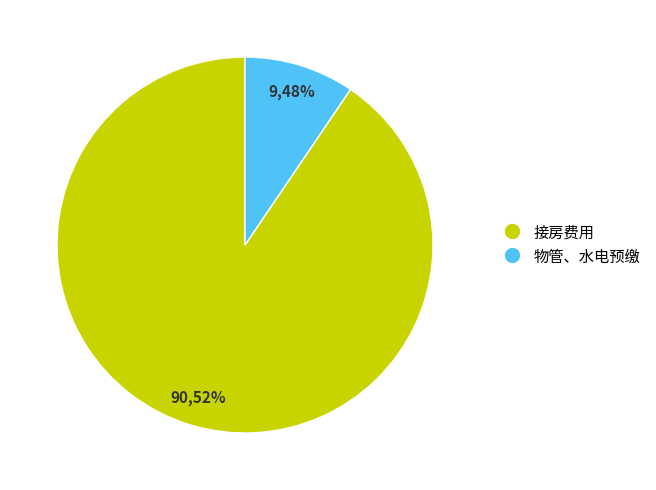

What percentage is the 物管、水电预缴 slice, to the nearest percent?

9%